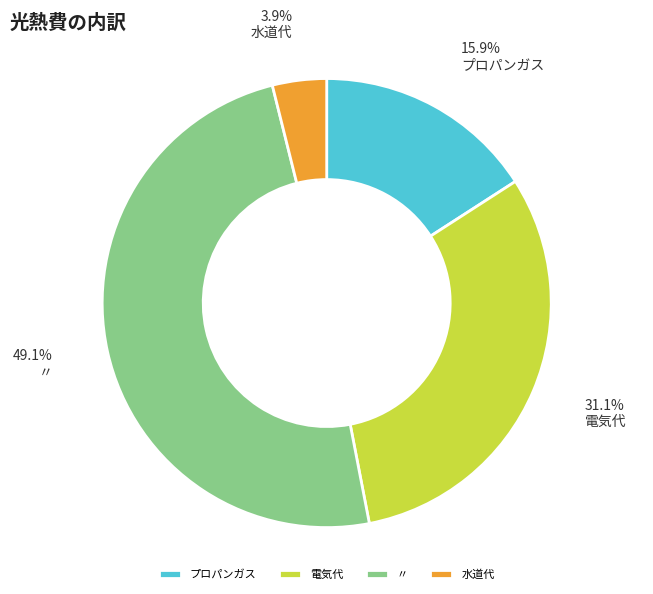

To the nearest percent, what is the difference between the 水道代 and 電気代 slice percentages?

27%